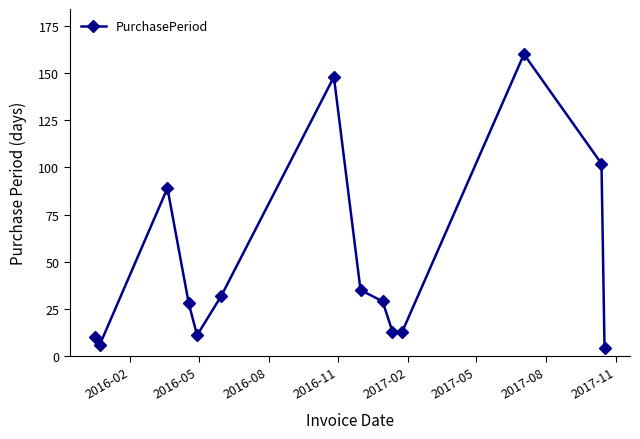

True or false: the data has more than 1 interior local peaks.

True